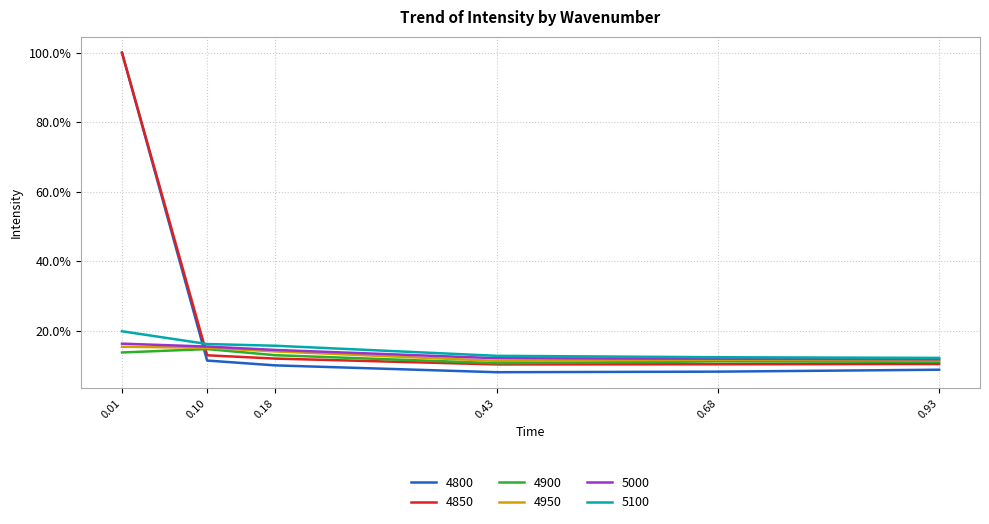

Reading right to left, what are all the values shown in this chart?

4800: 0.1	0.1	0.1	0.1	0.1	1.0
4850: 0.1	0.1	0.1	0.1	0.1	1.0
4900: 0.1	0.1	0.1	0.1	0.1	0.1
4950: 0.1	0.1	0.1	0.1	0.2	0.2
5000: 0.1	0.1	0.1	0.1	0.2	0.2
5100: 0.1	0.1	0.1	0.2	0.2	0.2